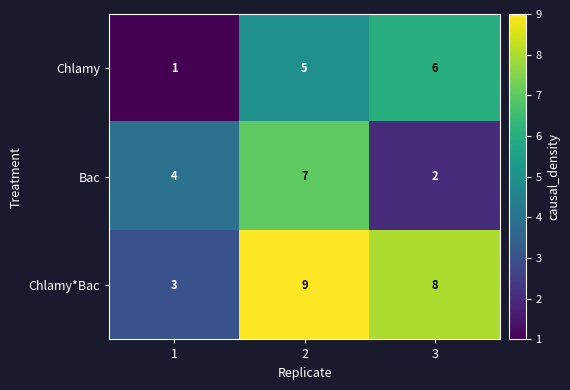

Read the Chlamy*Bac value at 3.

8